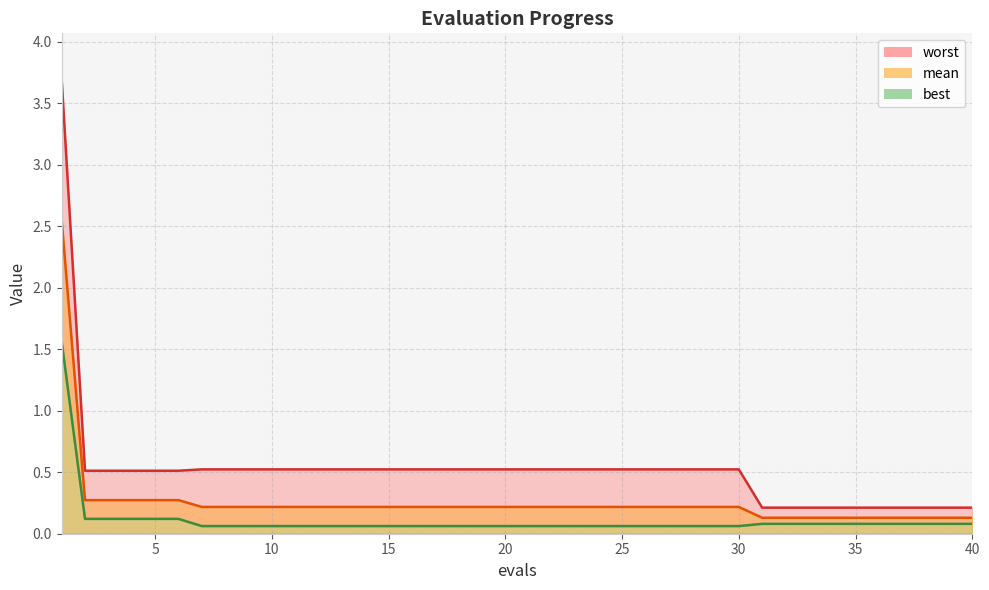

Reading right to left, extract all data points from this chart.

mean: 40=0.1	39=0.1	38=0.1	37=0.1	36=0.1	35=0.1	34=0.1	33=0.1	32=0.1	31=0.1	30=0.2	29=0.2	28=0.2	27=0.2	26=0.2	25=0.2	24=0.2	23=0.2	22=0.2	21=0.2	20=0.2	19=0.2	18=0.2	17=0.2	16=0.2	15=0.2	14=0.2	13=0.2	12=0.2	11=0.2	10=0.2	9=0.2	8=0.2	7=0.2	6=0.3	5=0.3	4=0.3	3=0.3	2=0.3	1=2.6
best: 40=0.1	39=0.1	38=0.1	37=0.1	36=0.1	35=0.1	34=0.1	33=0.1	32=0.1	31=0.1	30=0.1	29=0.1	28=0.1	27=0.1	26=0.1	25=0.1	24=0.1	23=0.1	22=0.1	21=0.1	20=0.1	19=0.1	18=0.1	17=0.1	16=0.1	15=0.1	14=0.1	13=0.1	12=0.1	11=0.1	10=0.1	9=0.1	8=0.1	7=0.1	6=0.1	5=0.1	4=0.1	3=0.1	2=0.1	1=1.6
worst: 40=0.2	39=0.2	38=0.2	37=0.2	36=0.2	35=0.2	34=0.2	33=0.2	32=0.2	31=0.2	30=0.5	29=0.5	28=0.5	27=0.5	26=0.5	25=0.5	24=0.5	23=0.5	22=0.5	21=0.5	20=0.5	19=0.5	18=0.5	17=0.5	16=0.5	15=0.5	14=0.5	13=0.5	12=0.5	11=0.5	10=0.5	9=0.5	8=0.5	7=0.5	6=0.5	5=0.5	4=0.5	3=0.5	2=0.5	1=3.7